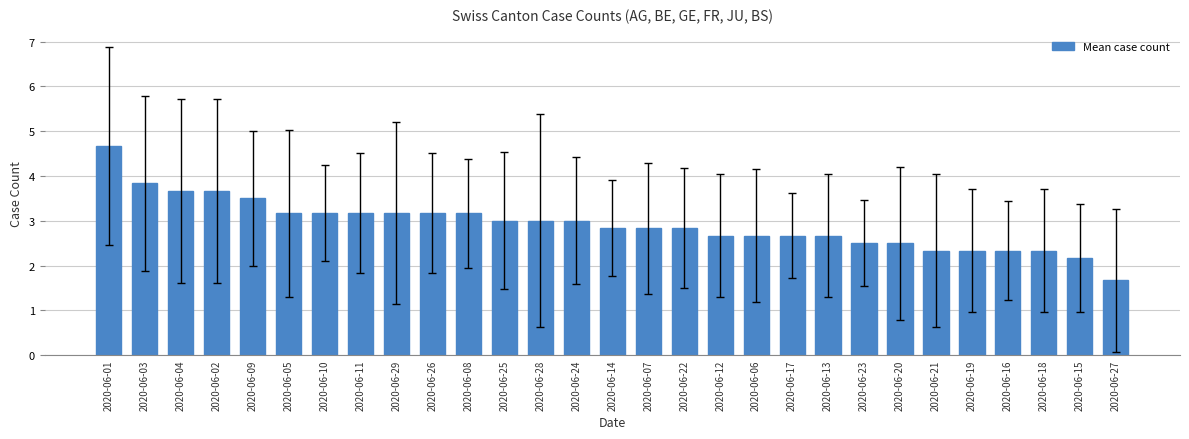

What is the approximate value at 2020-06-28?

3.0